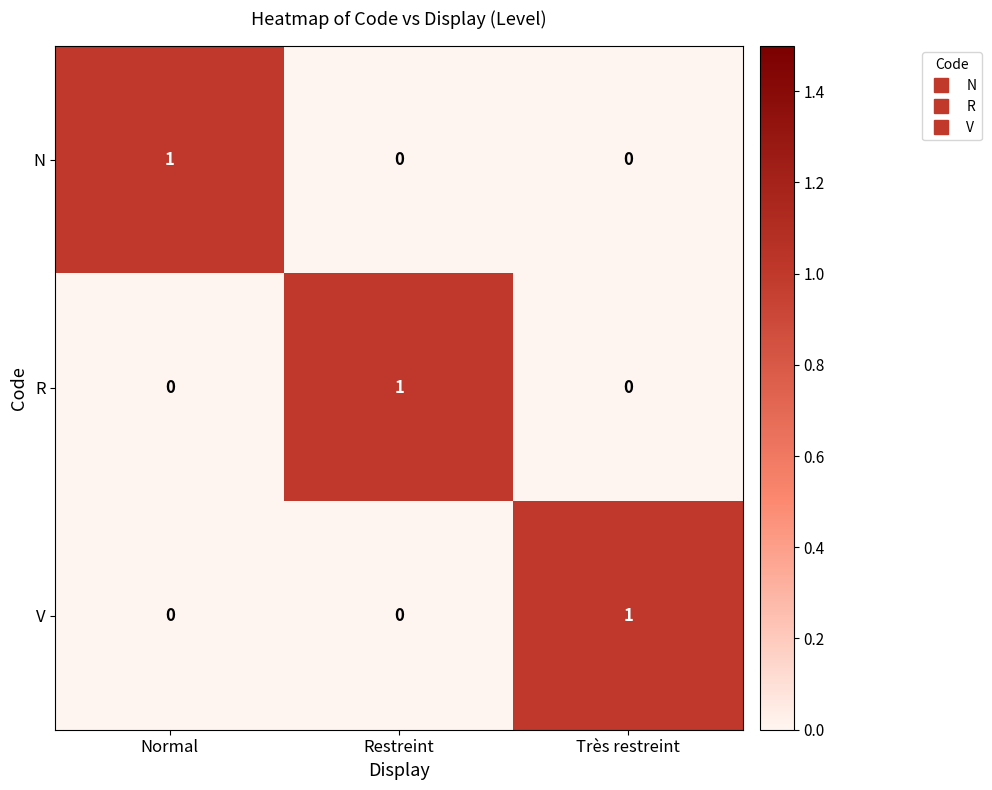

At how many categories does at least one series exceed 0?

3